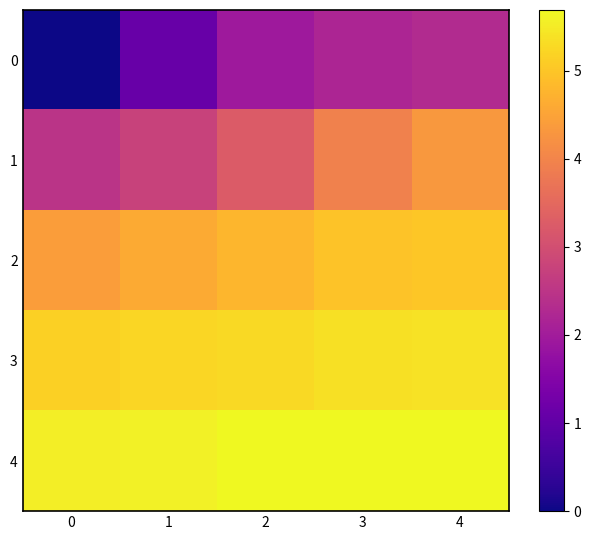

How many categories are shown in the chart?

5